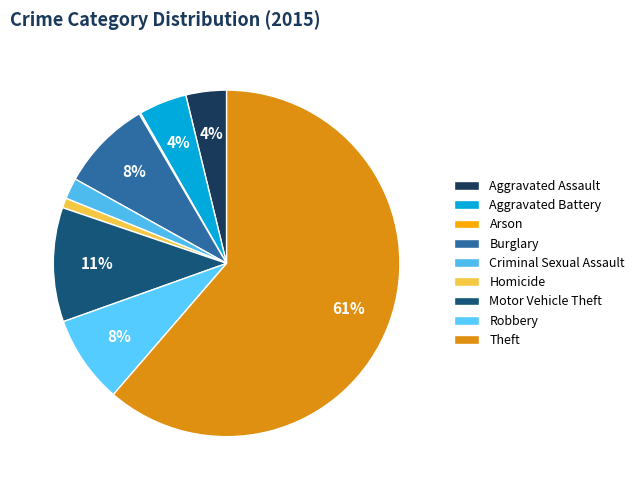

True or false: Robbery accounts for 8% of the total.

True